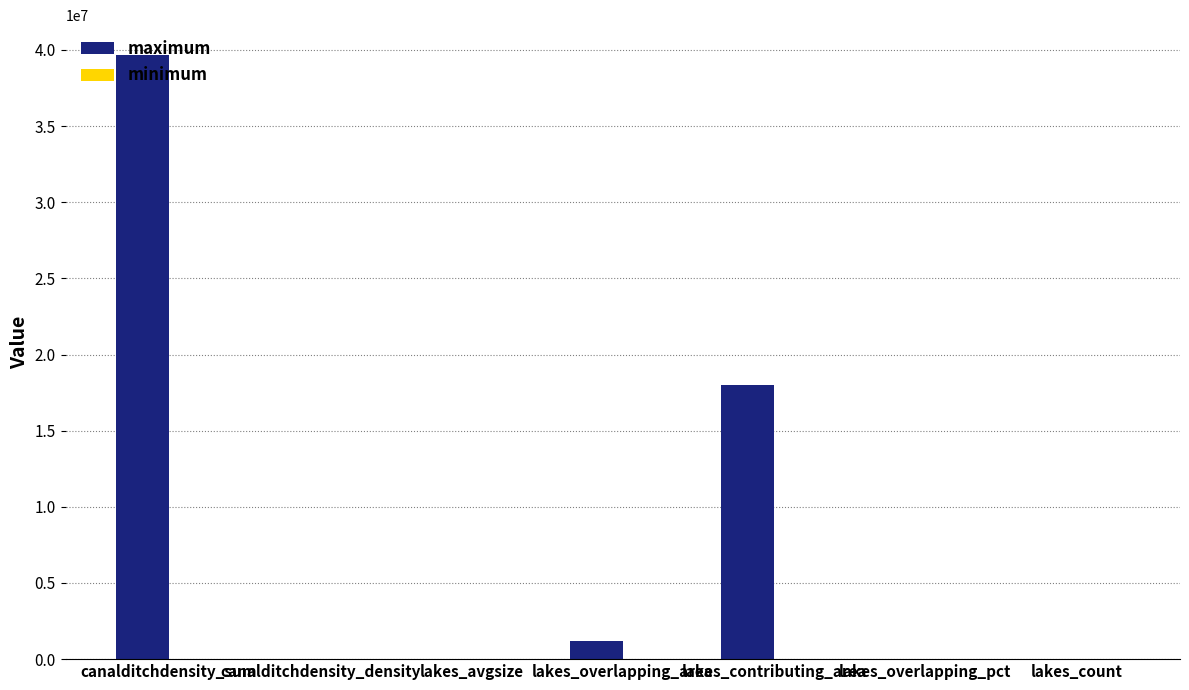

At which label is maximum closest to 19823984?

lakes_contributing_area